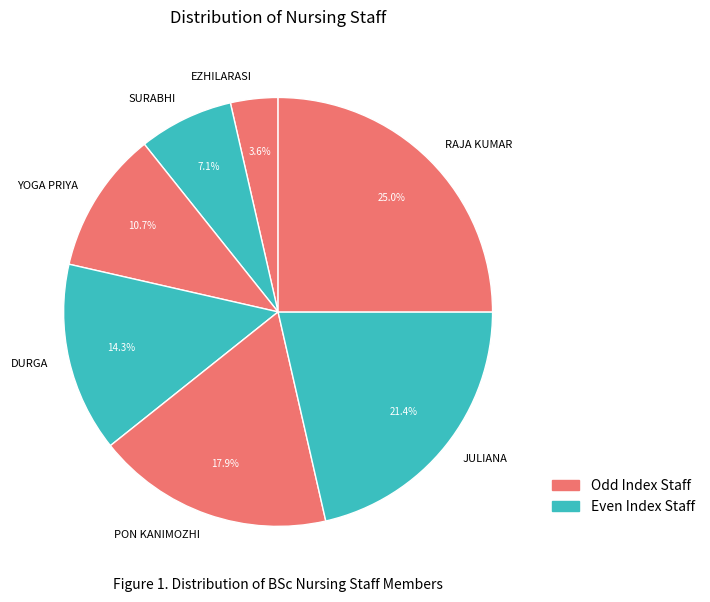

To the nearest percent, what is the difference between the largest and smallest slice percentages?

21%